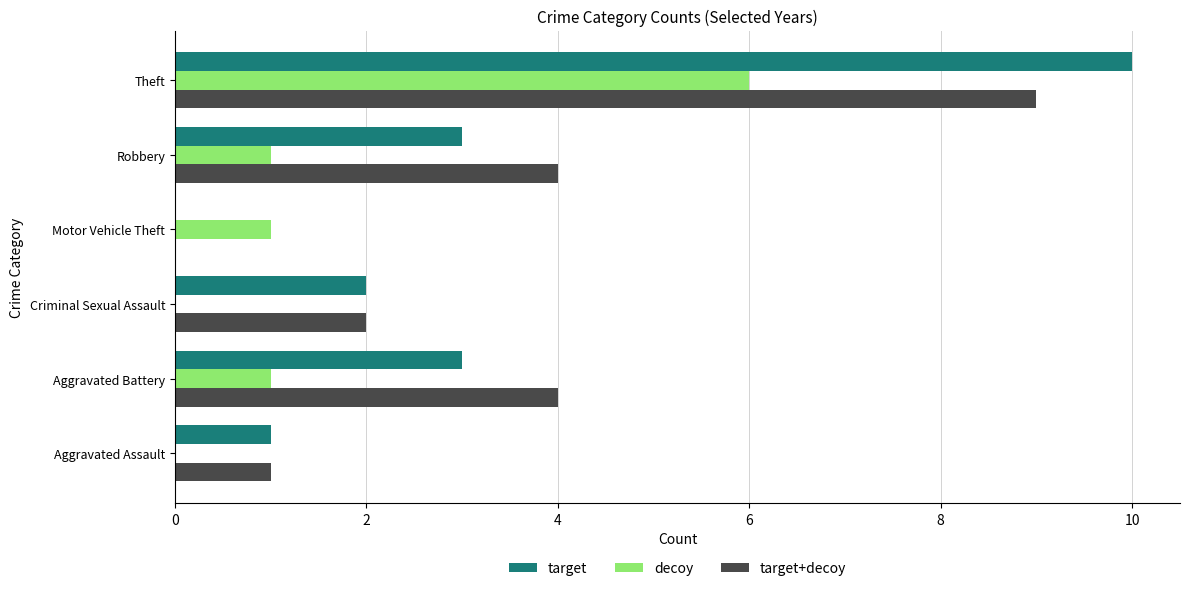

At which label does decoy reach its peak?

Theft